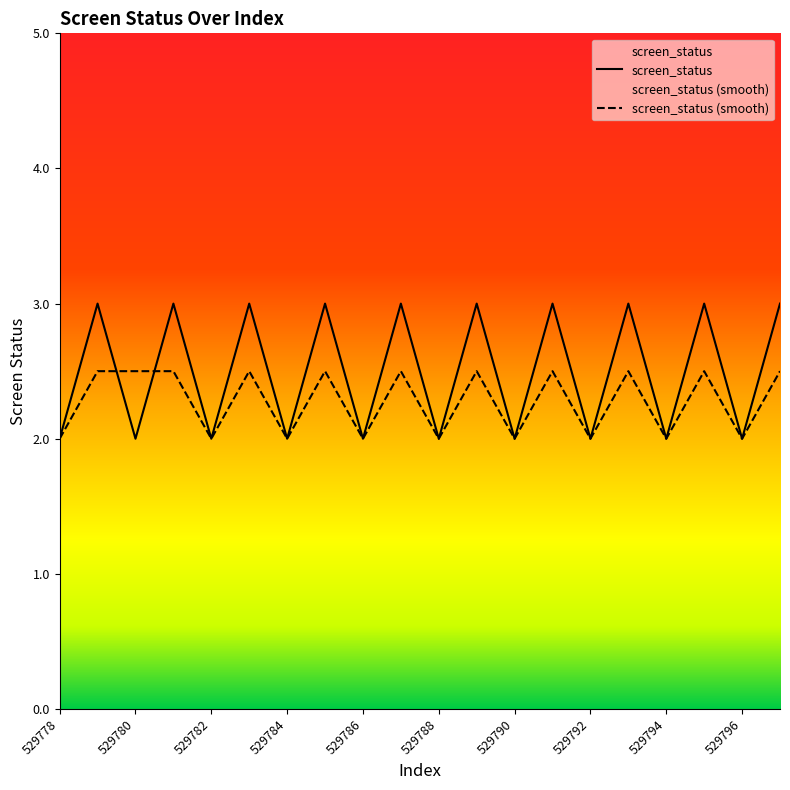

True or false: screen_status (smooth) has a value of 0.8 at 529792.

False